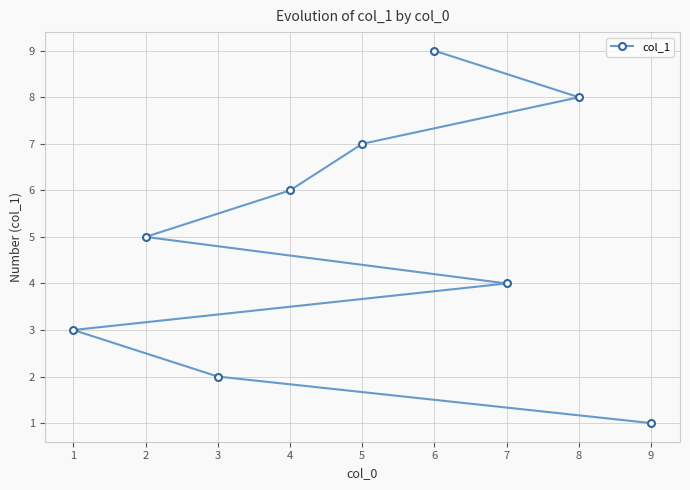

The value at 9 is 1. True or false?

True